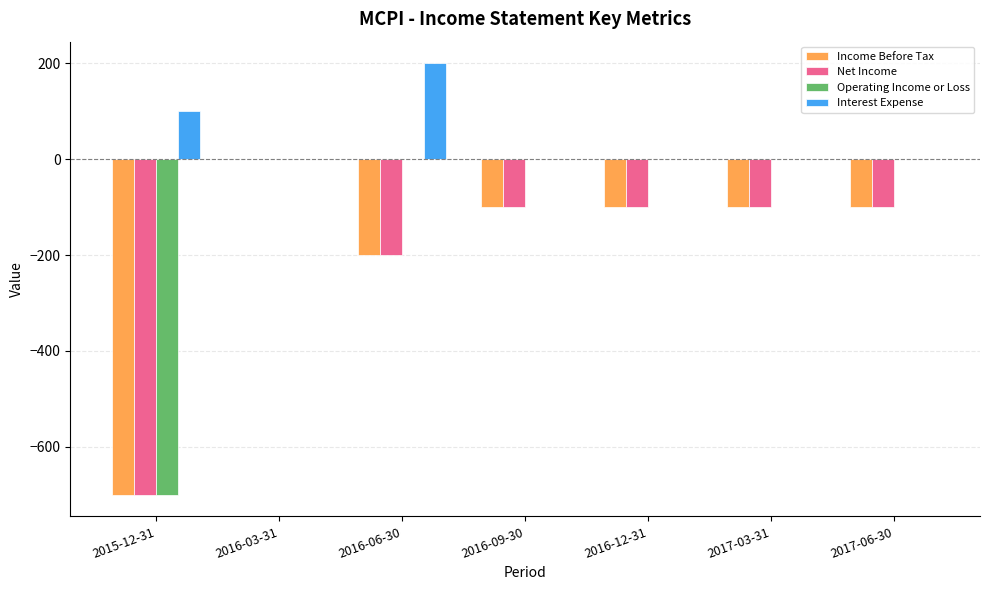

Is the value of Interest Expense at 2017-03-31 greater than the value of Income Before Tax at 2015-12-31?

Yes